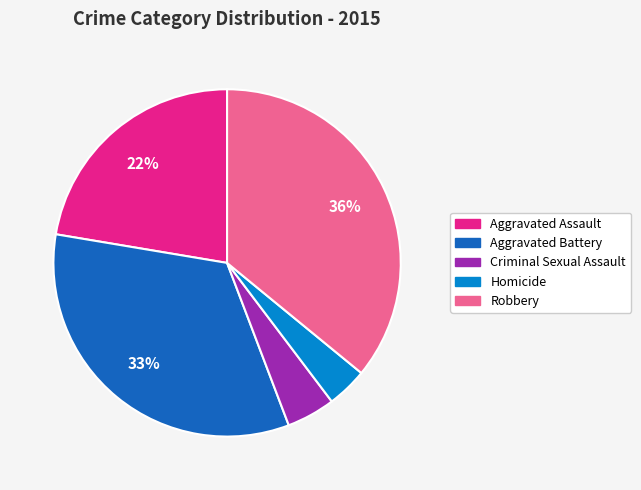

Is the sum of Criminal Sexual Assault and Homicide greater than half?

No